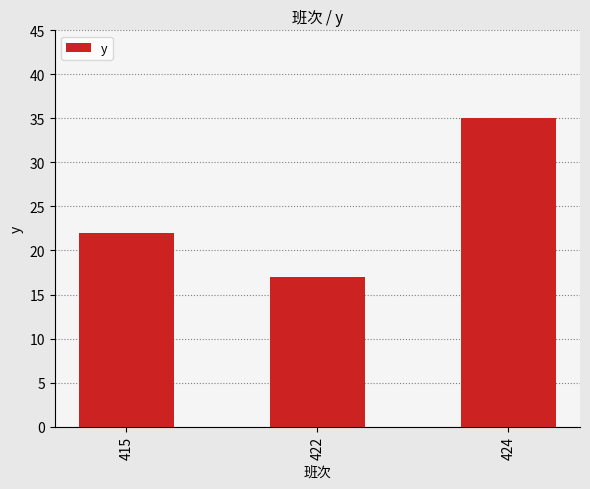

Rank the categories by value from lowest to highest.

422, 415, 424